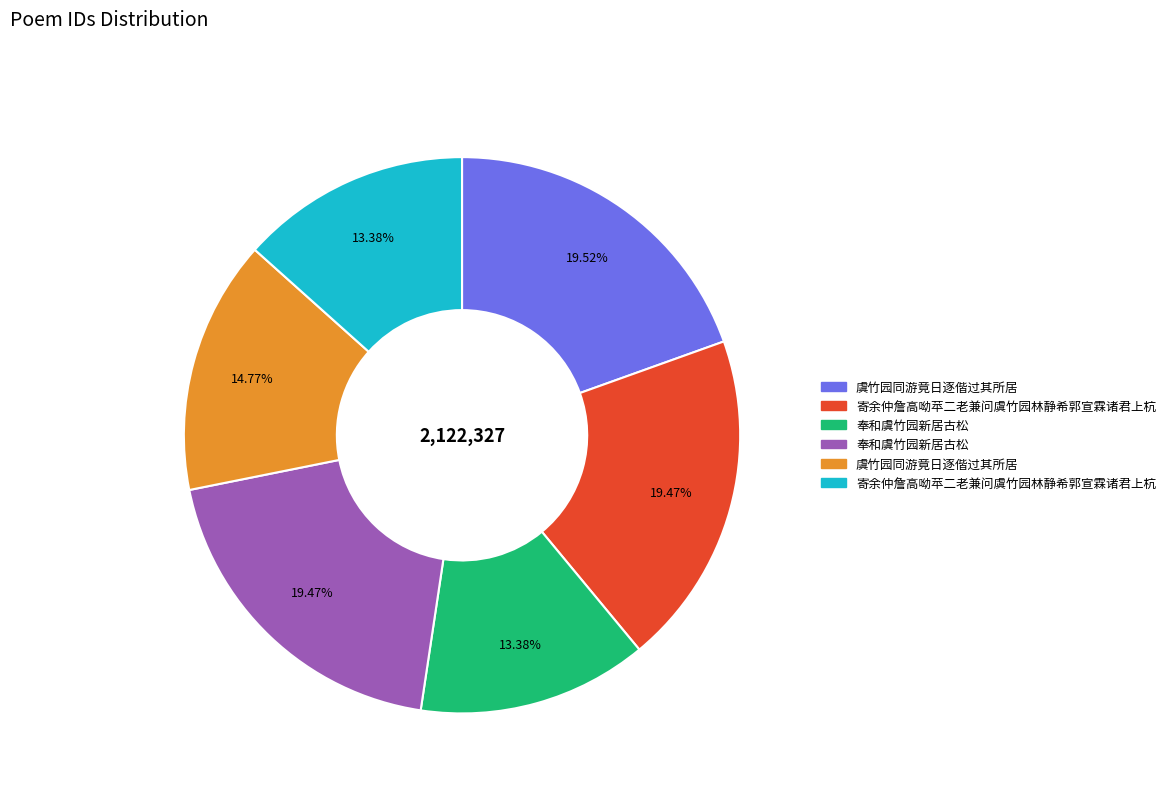

Does any single category account for the majority?

No